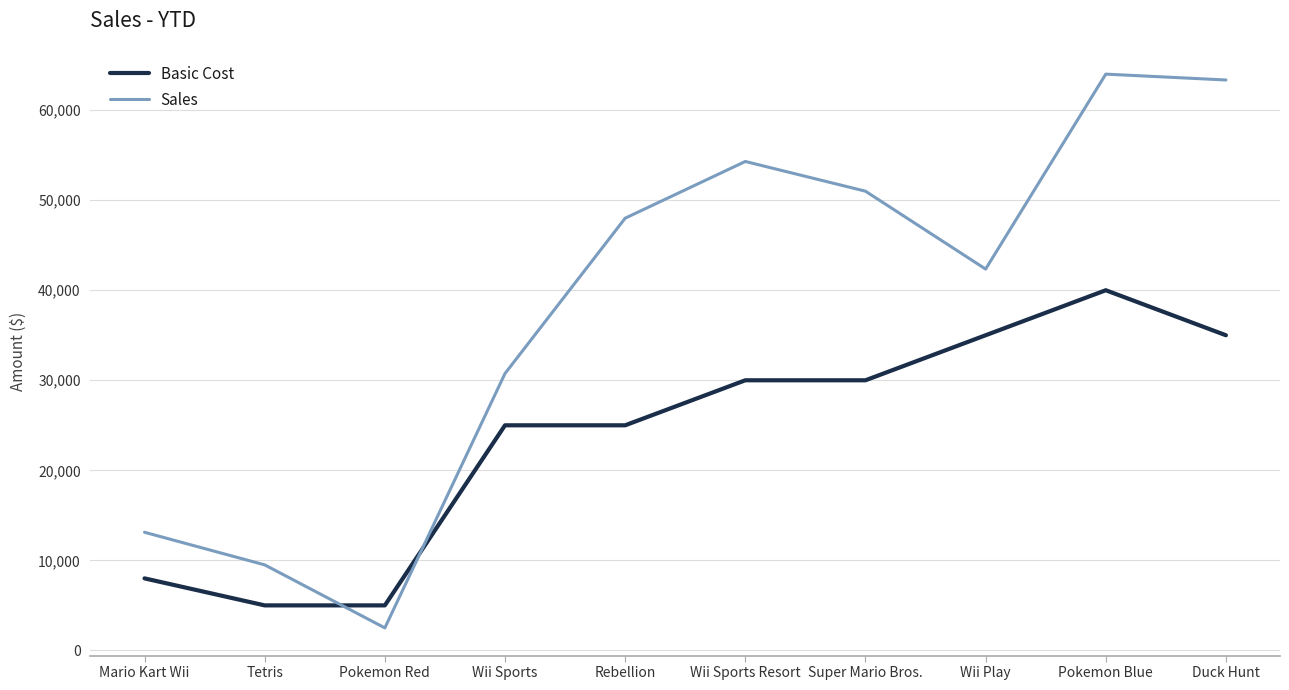

Which series changed the most between Wii Sports Resort and Pokemon Blue?

Basic Cost